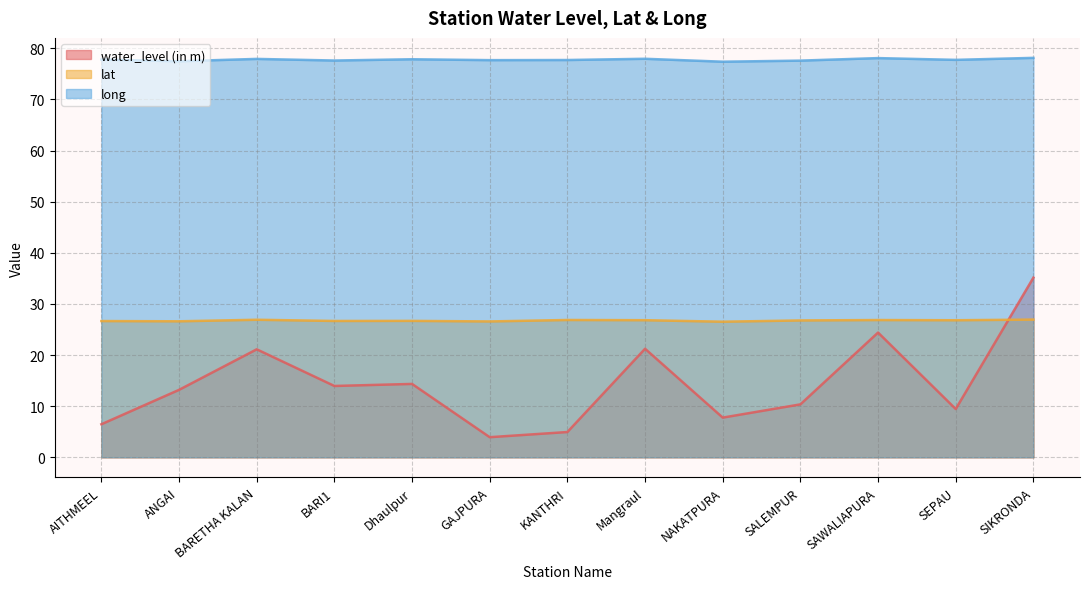

True or false: long has more than 1 points higher than both neighbors.

True